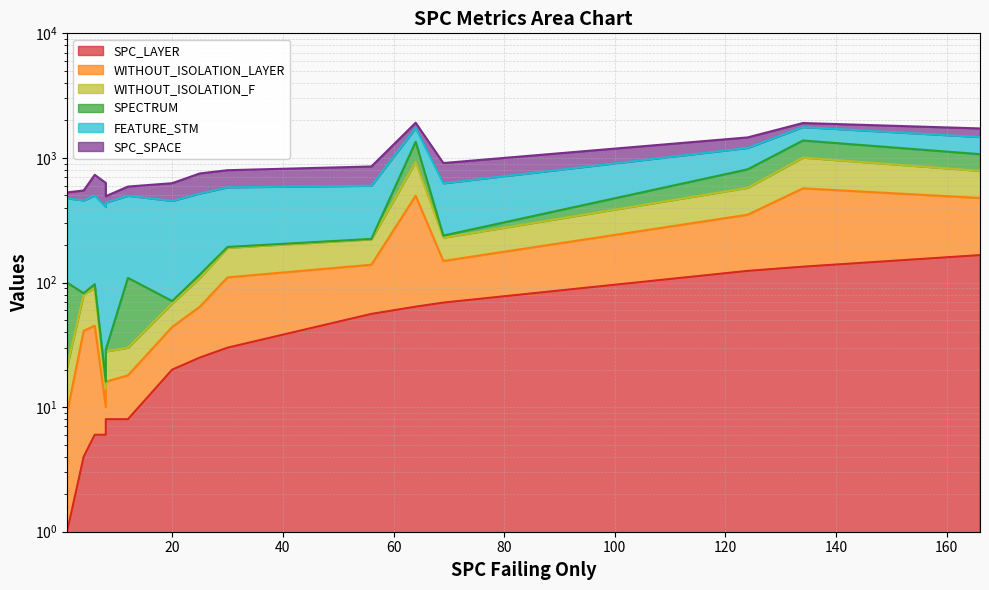

List the labels in order of WITHOUT_ISOLATION_LAYER value, smallest first.

8, 1, 8, 12, 20, 4, 6, 25, 30, 56, 69, 124, 166, 64, 134